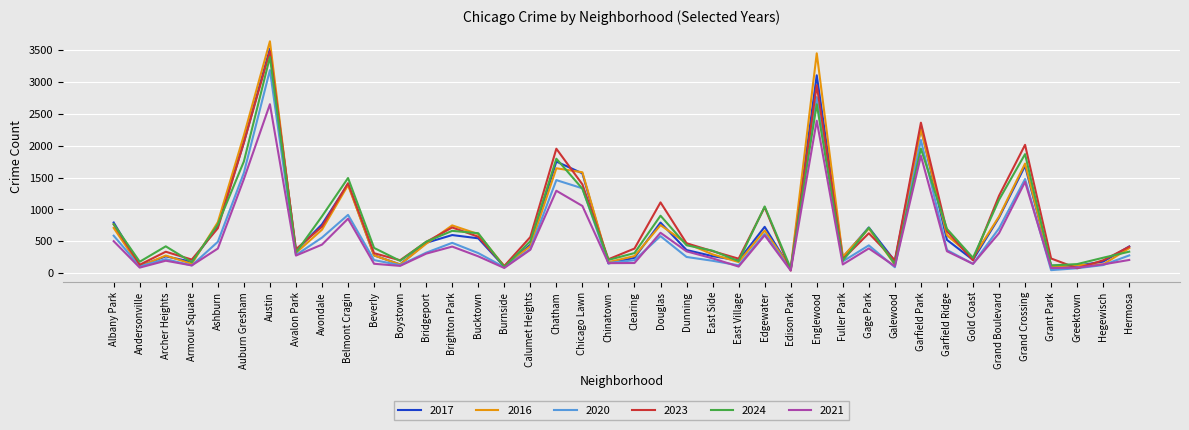

What is the spread (max minus min) of values at Englewood?

1058